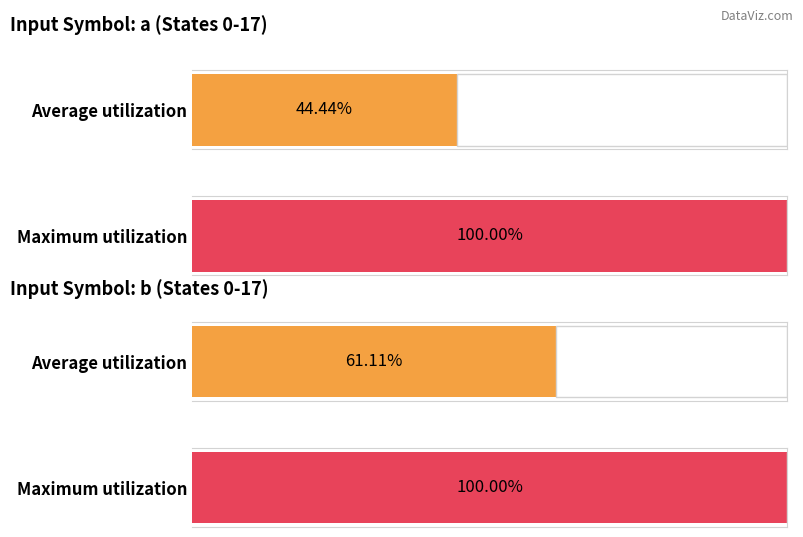

Reading left to right, extract all data points from this chart.

input_a: 1	1	1	0	0	0	0	0	1	0	1	0	1	0	0	1	0	1
input_b: 1	0	1	1	0	1	1	1	0	1	0	1	0	0	1	0	1	1